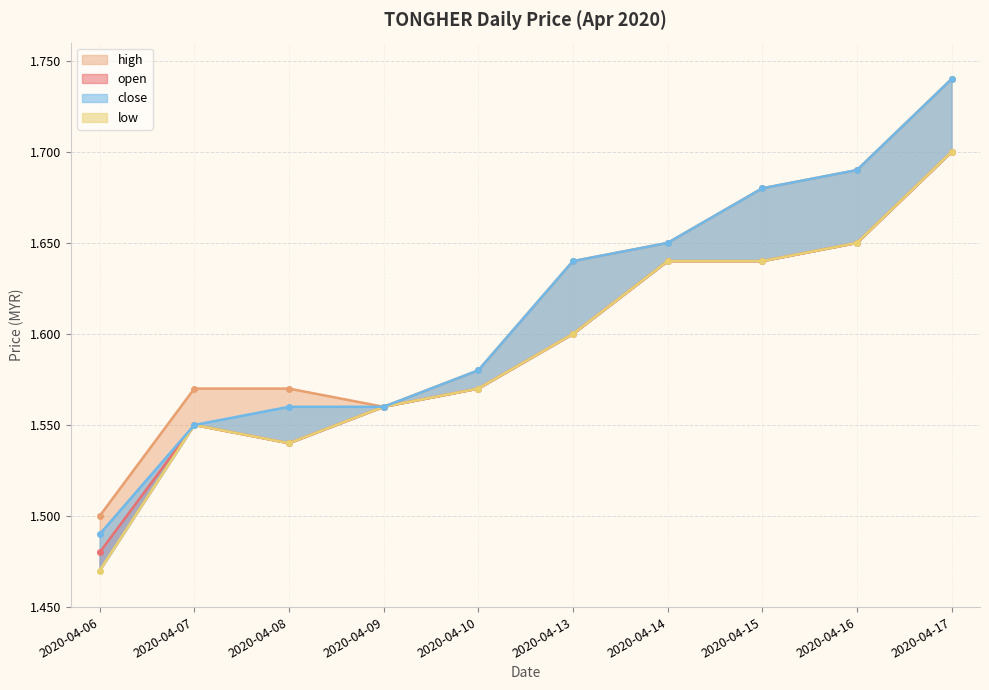

List the series in order of their peak value, lowest first.

open, low, high, close